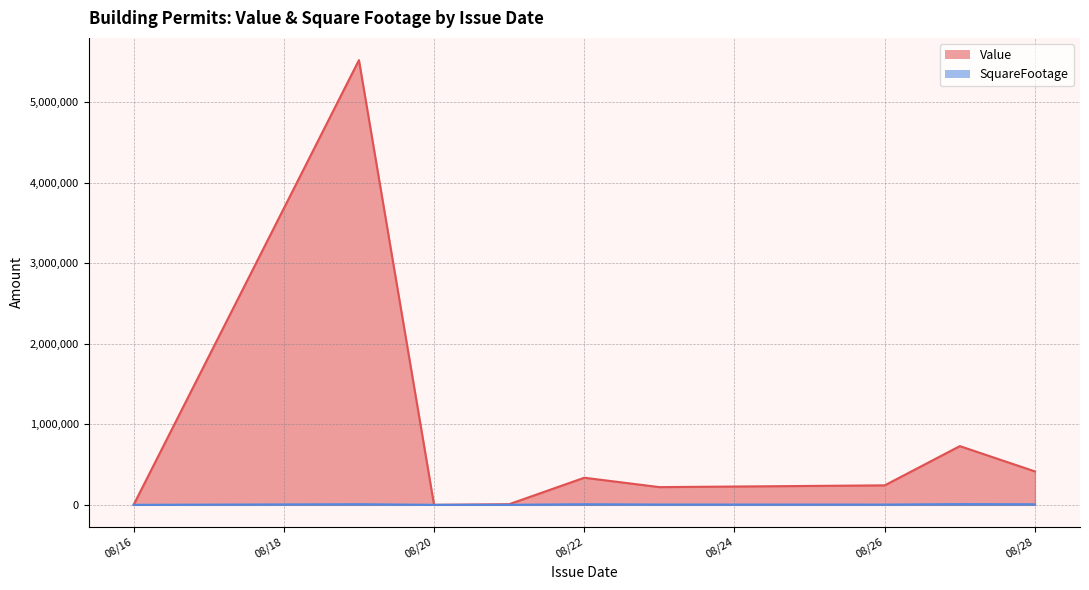

Where is the first local maximum for SquareFootage?

08/19